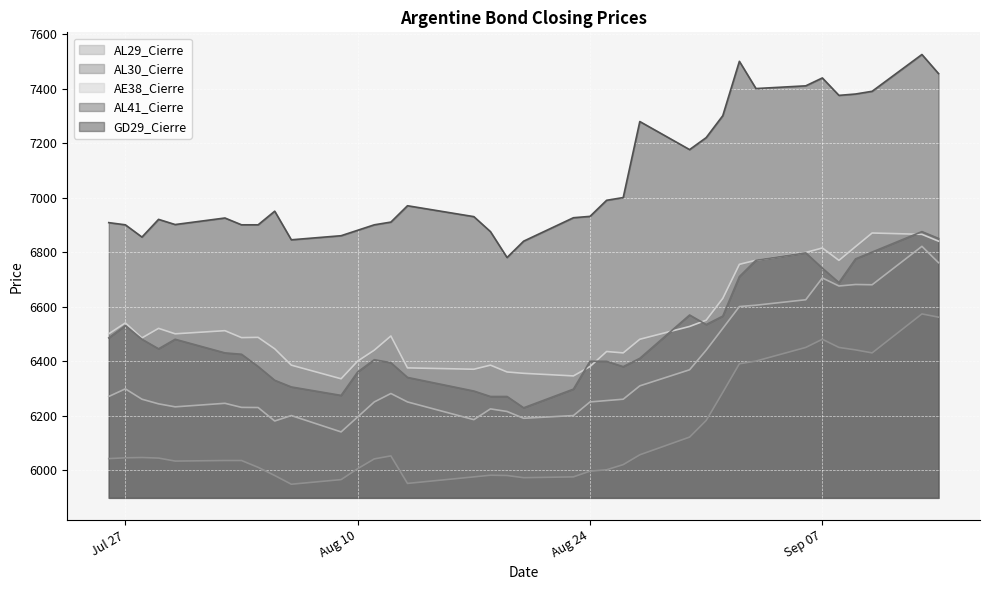

True or false: AL30_Cierre has more than 1 points higher than both neighbors.

True